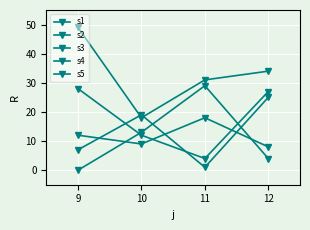

How many lines are shown in the chart?

5